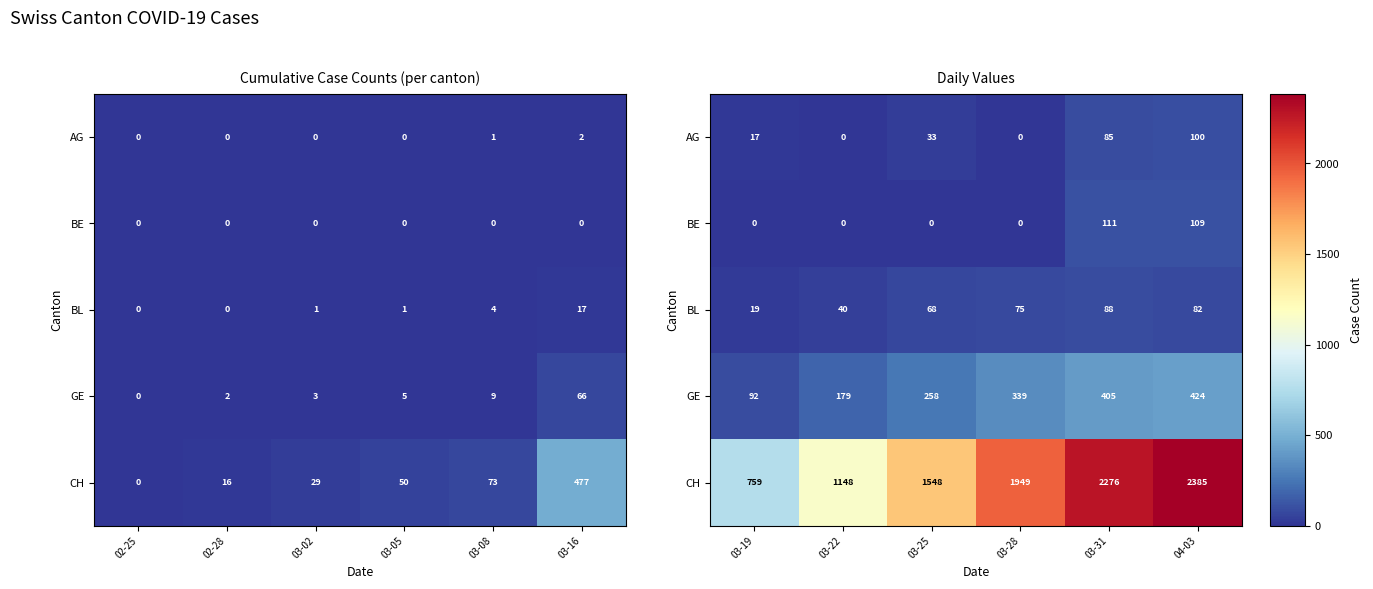

Between 03-02 and 02-28, which is larger?

03-02